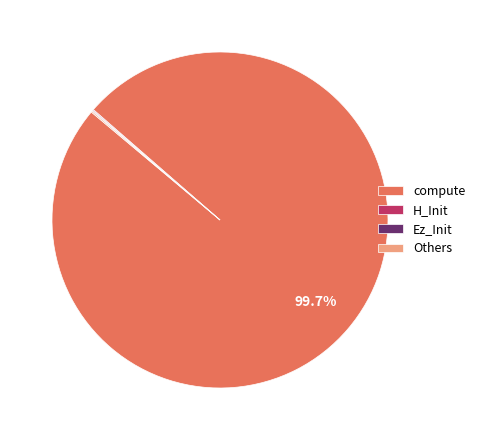

Does compute represent more than half of the total?

Yes